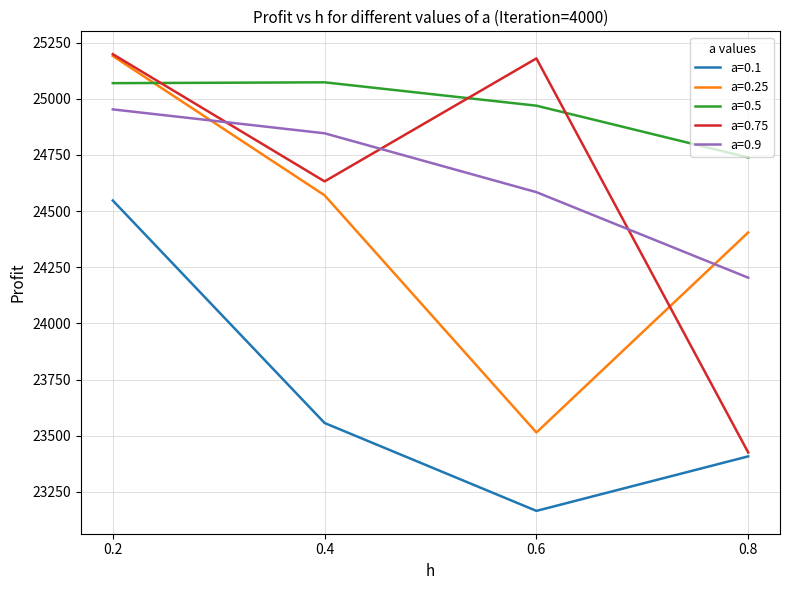

What is the approximate value of a=0.9 at 0.6?

24584.3